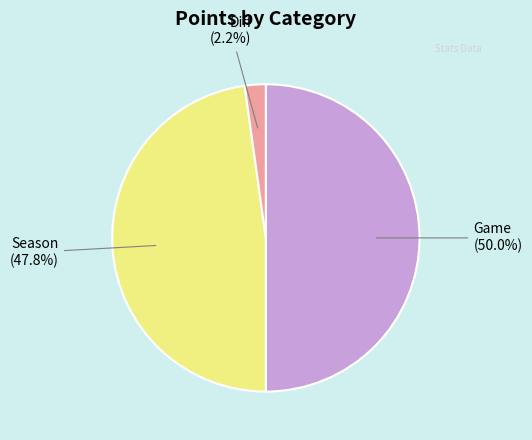

How many segments does this pie chart have?

3